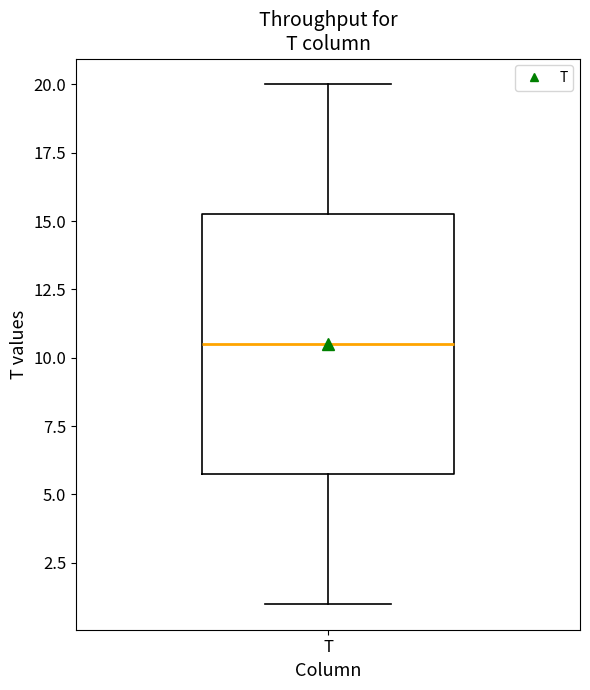

Where is the upper edge of the box for T on the y-axis? The values are not printed on the chart, so give them approximately, as read against the axis.

15.5